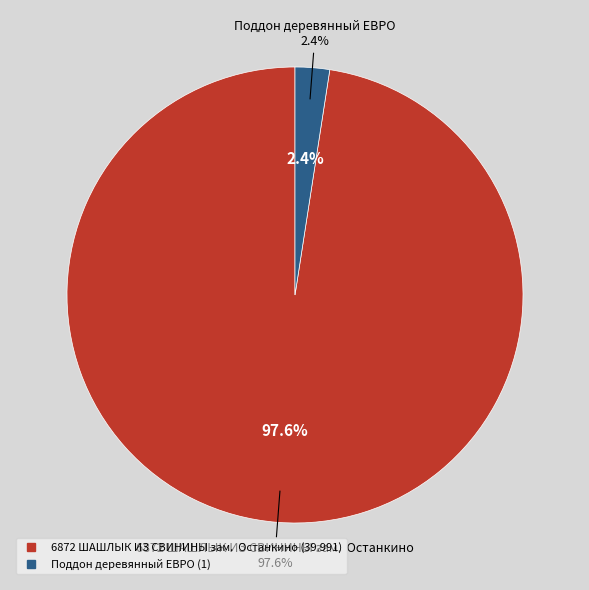

Which category has the smallest portion of the pie?

Поддон деревянный ЕВРО